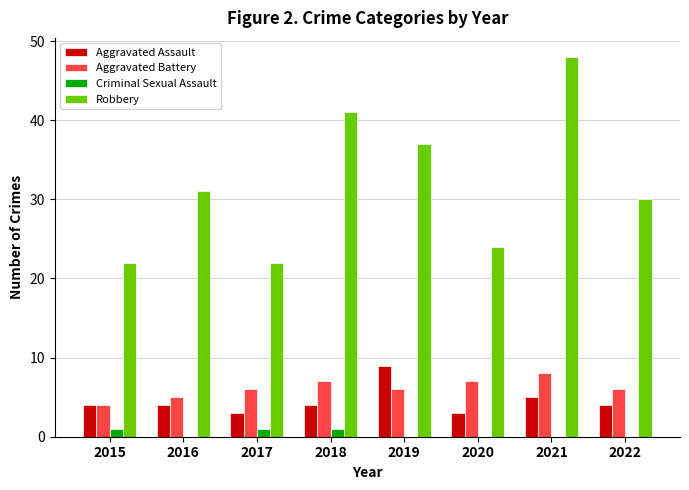

What are all the series names shown in the legend?

Aggravated Assault, Aggravated Battery, Criminal Sexual Assault, Robbery